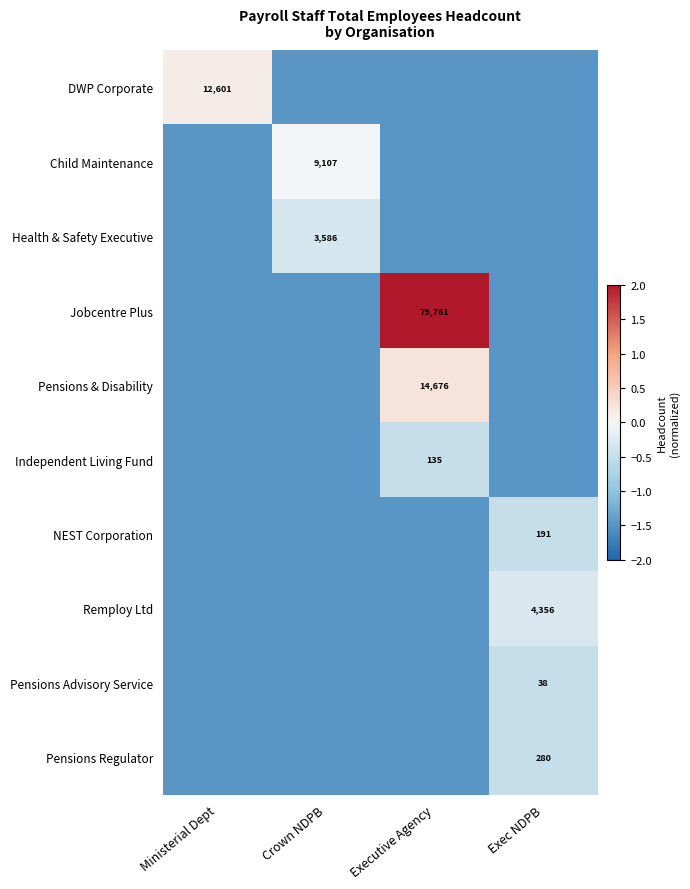

The value of Jobcentre Plus at Executive Agency is 79761.0. True or false?

True